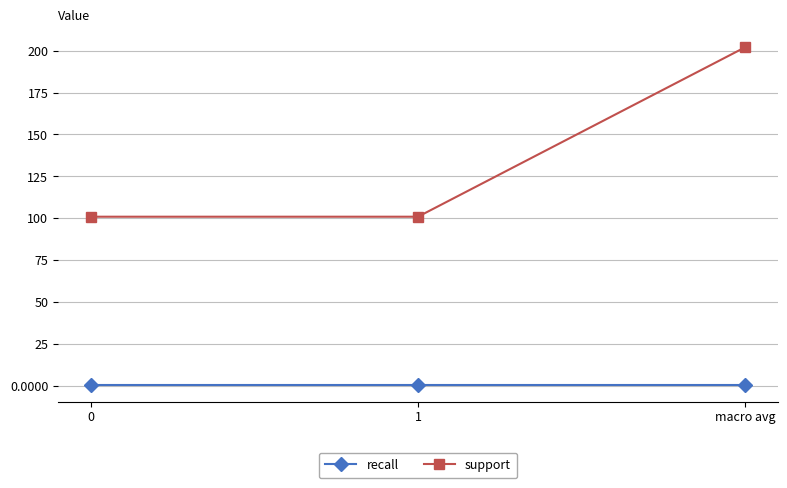

Which label corresponds to the largest value in the chart?

macro avg